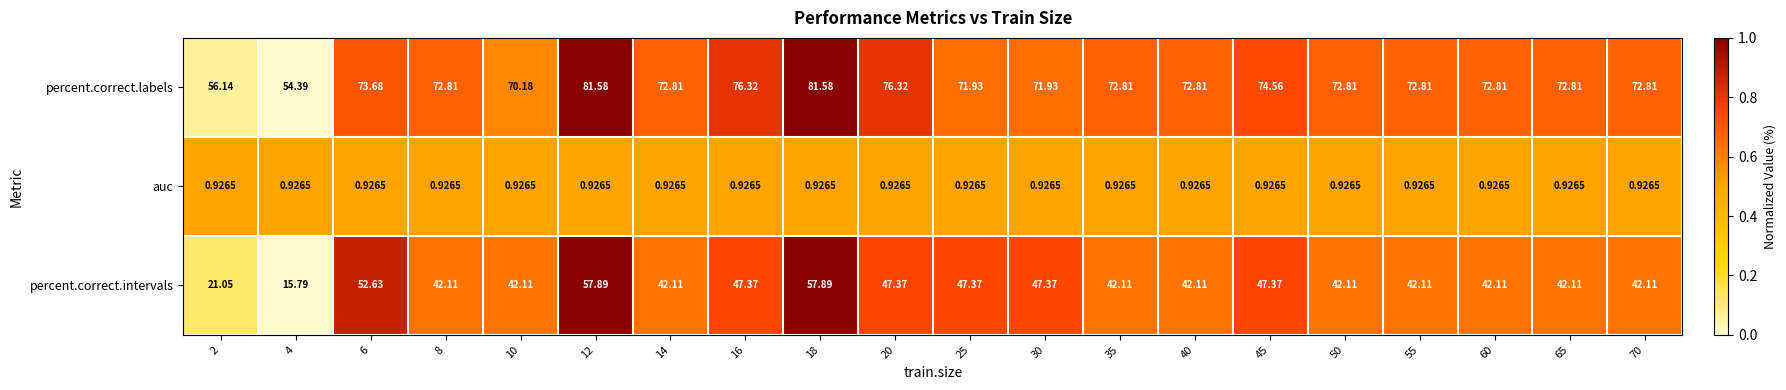

What is the spread (max minus min) of values at 35?

71.9